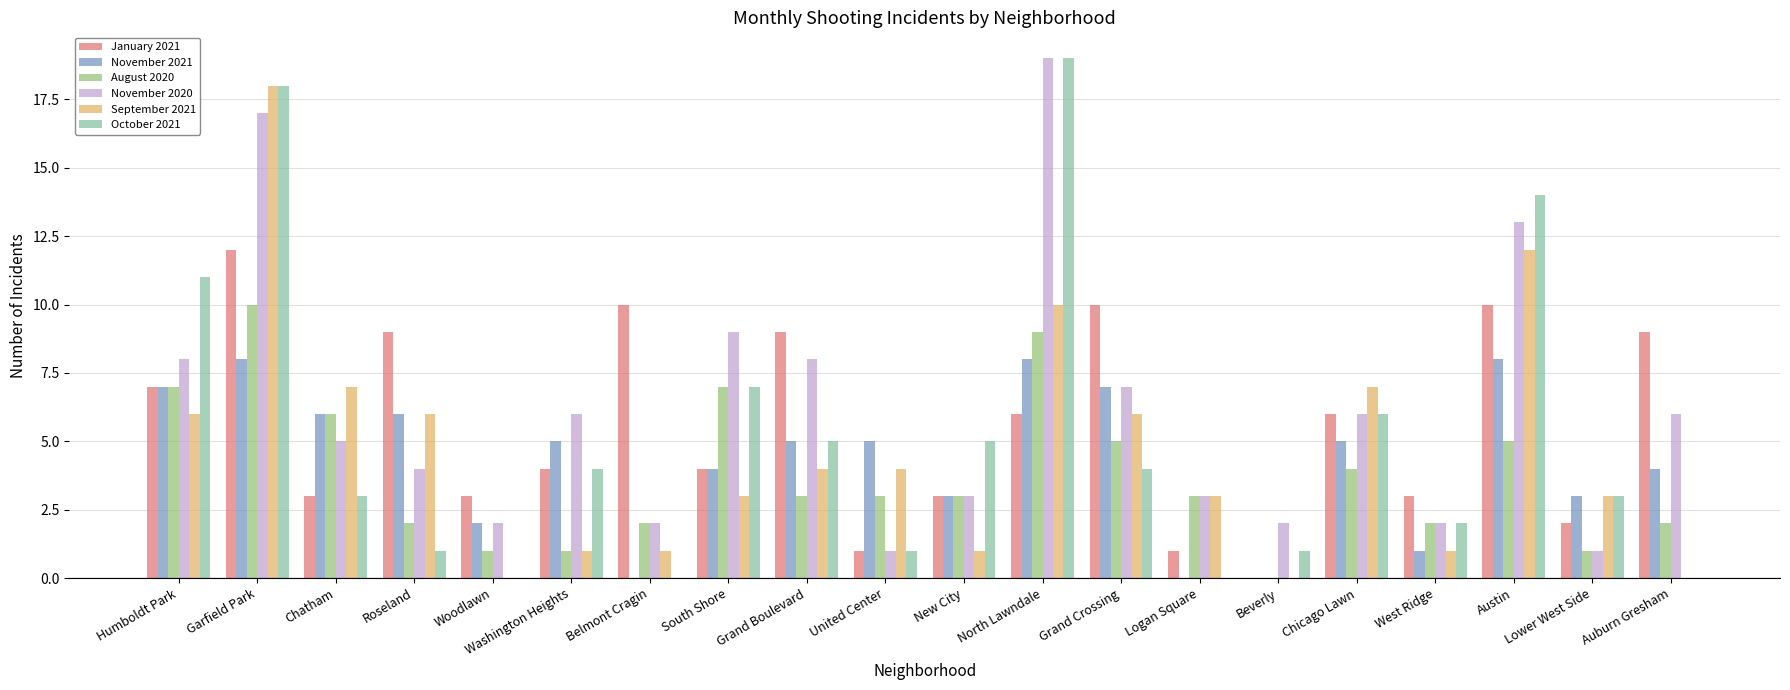

What is the maximum value shown in the chart?

19